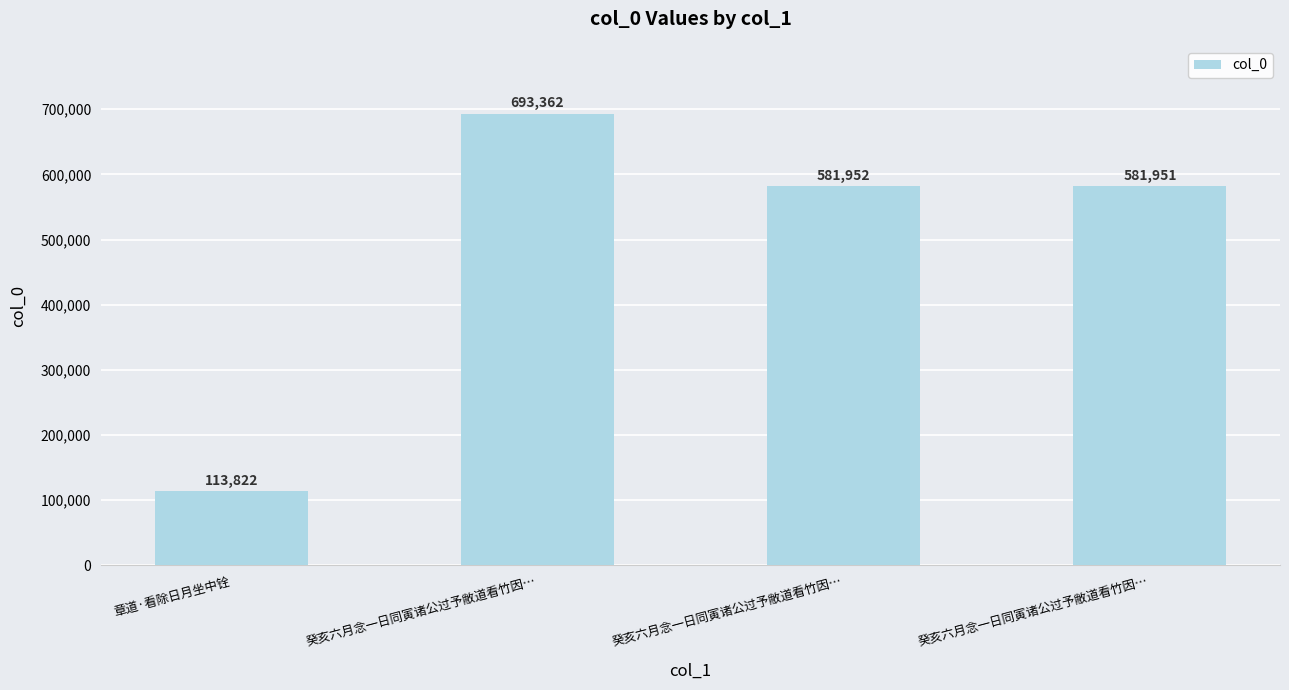

What is the minimum value shown in the chart?

113822